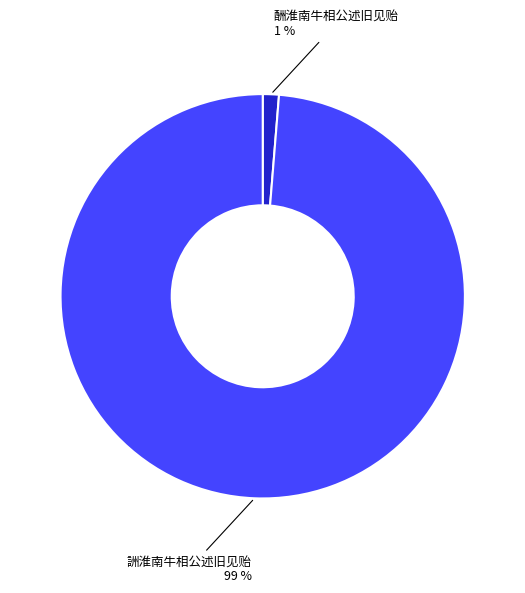

Combined, do 酬淮南牛相公述旧见贻 and 詶淮南牛相公述旧见贻 account for over 50%?

Yes